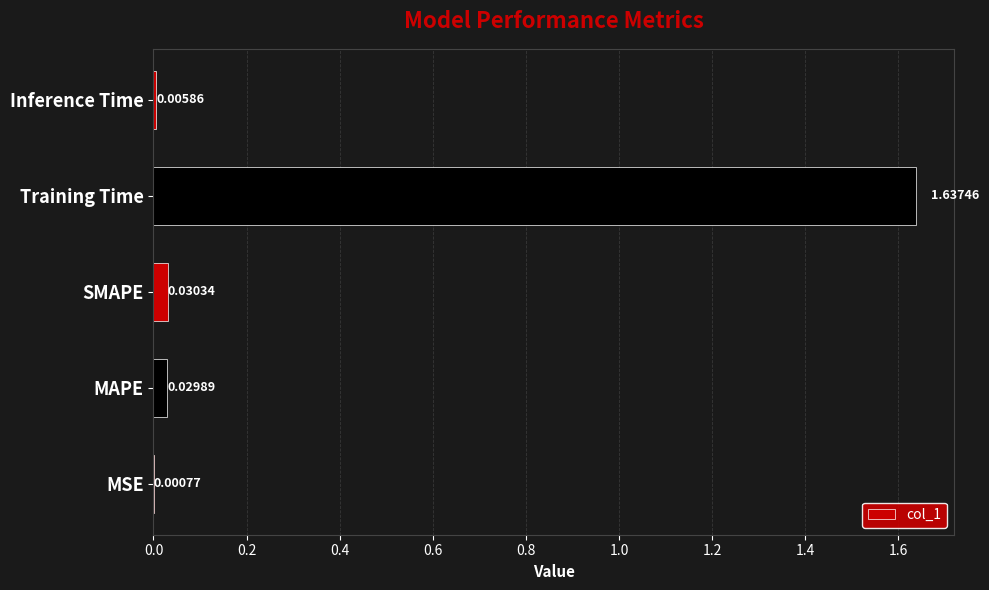

What is the change in value from MSE to Training Time?

+1.6